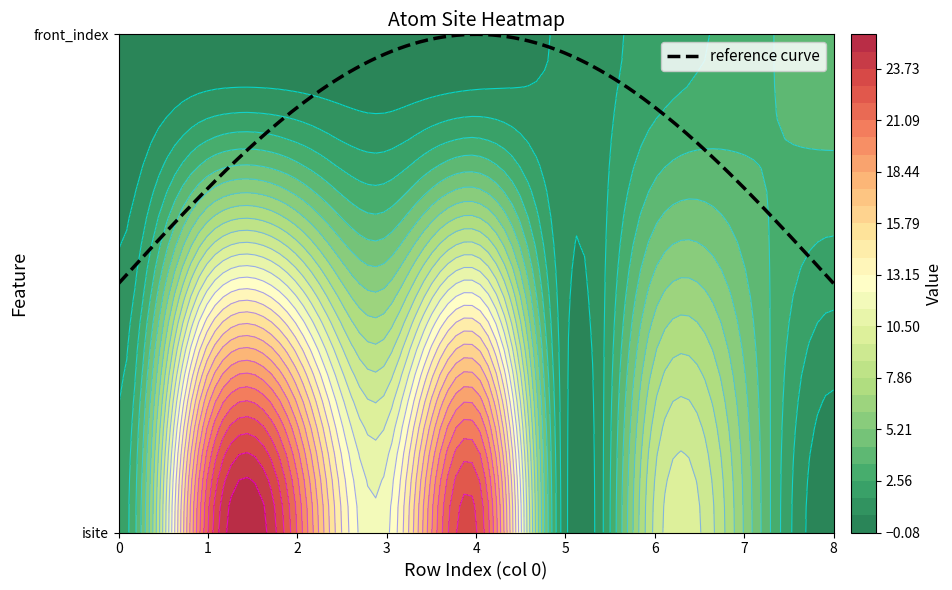

List the labels in order of 0 value, smallest first.

8, 5, 0, 7, 6, 3, 2, 1, 4